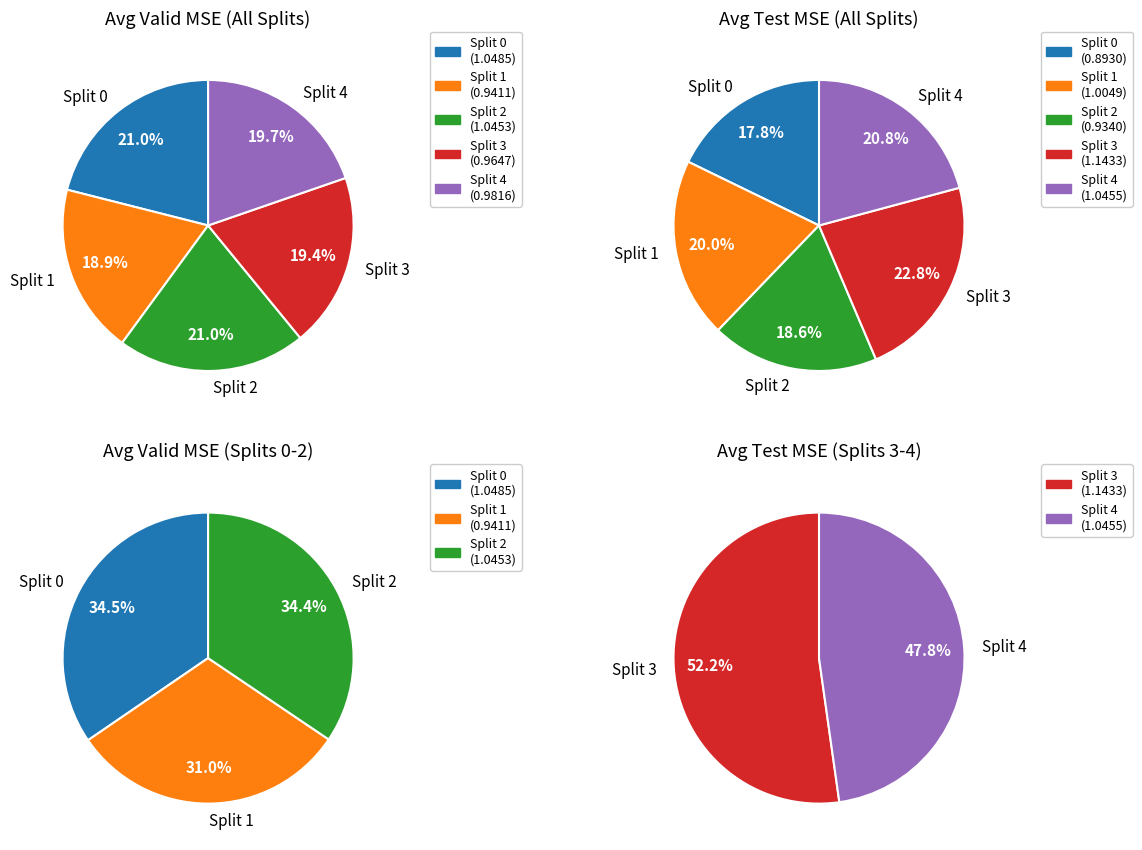

How many segments does this pie chart have?

5